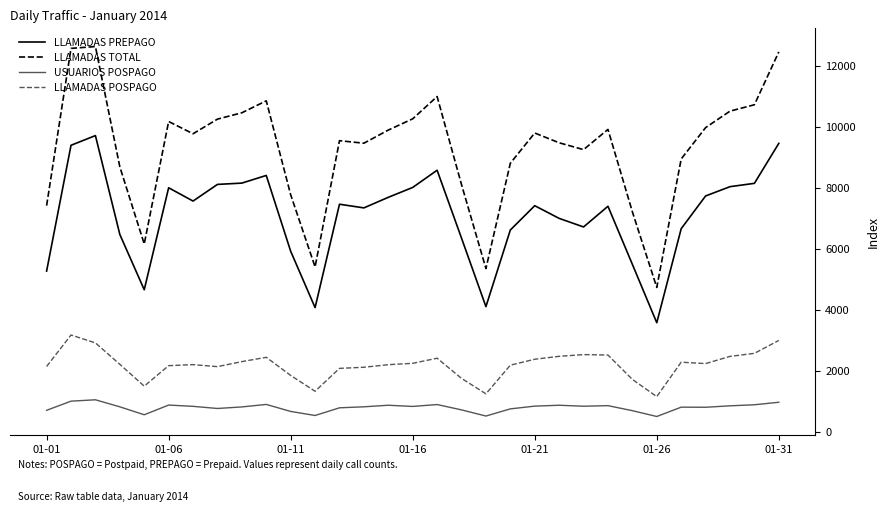

What is the minimum value for LLAMADAS PREPAGO?

3581